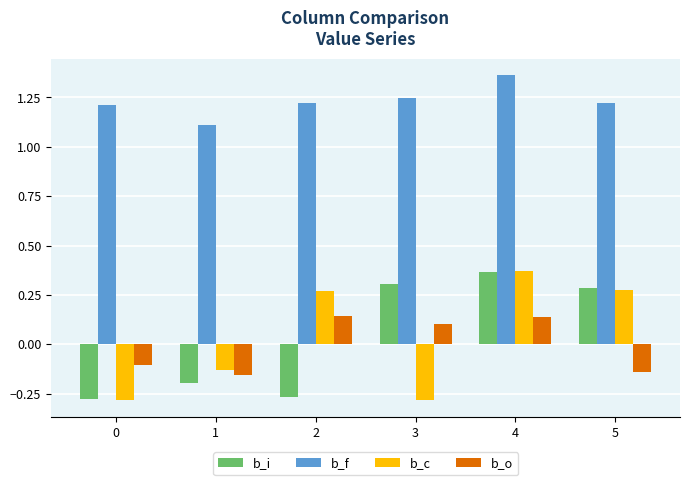

What is the difference between the highest and lowest values at 3?

1.5